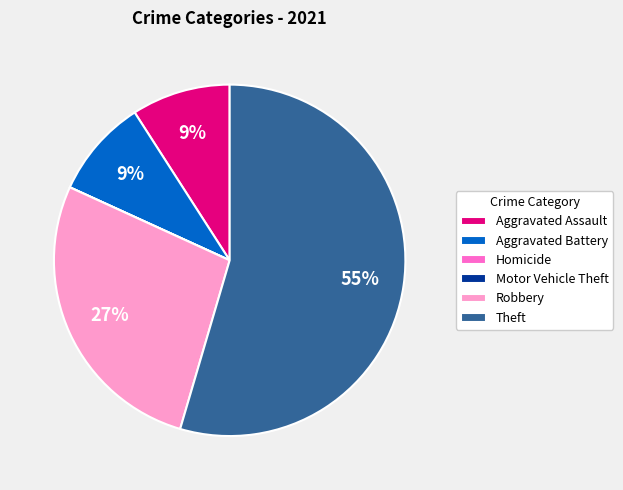

True or false: Theft accounts for 55% of the total.

True